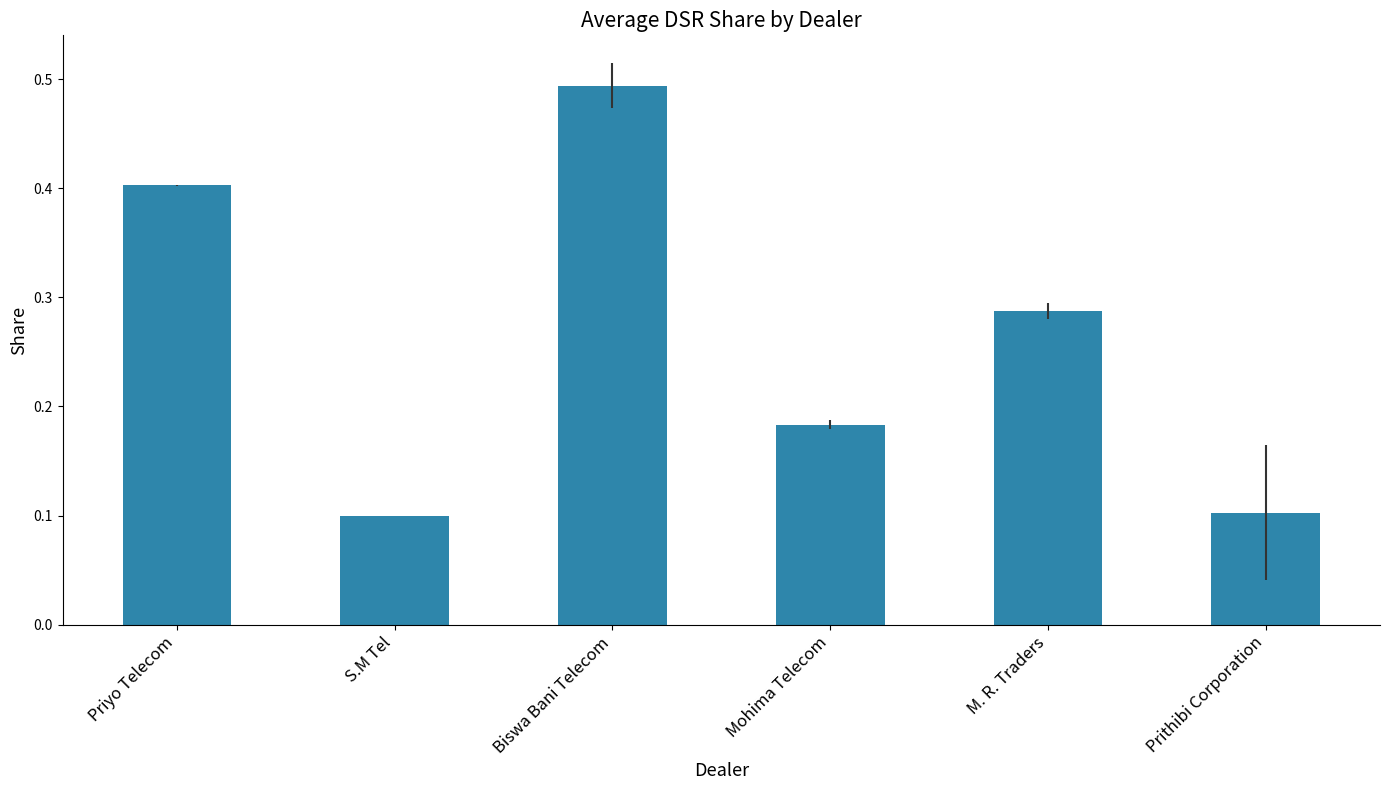

True or false: the data shows 0.4 at Priyo Telecom.

True